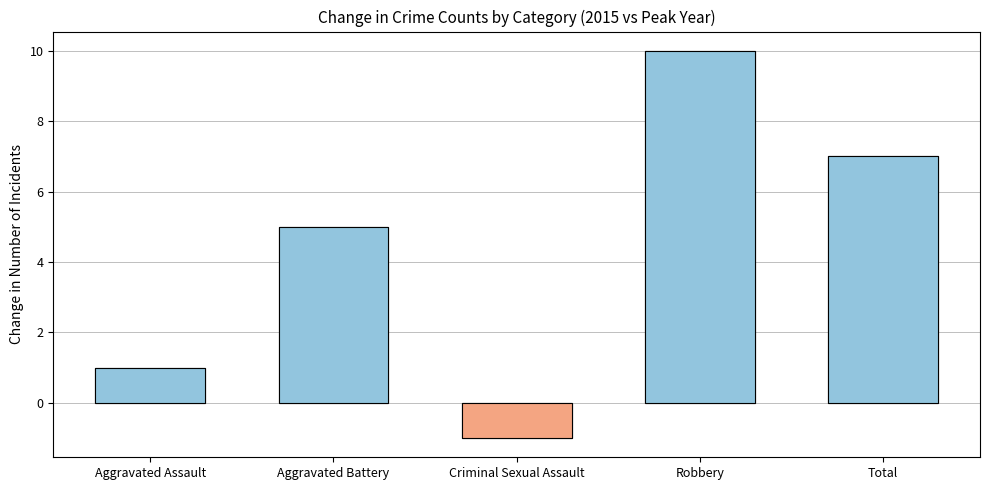

Where does the data first go above 5?

Robbery